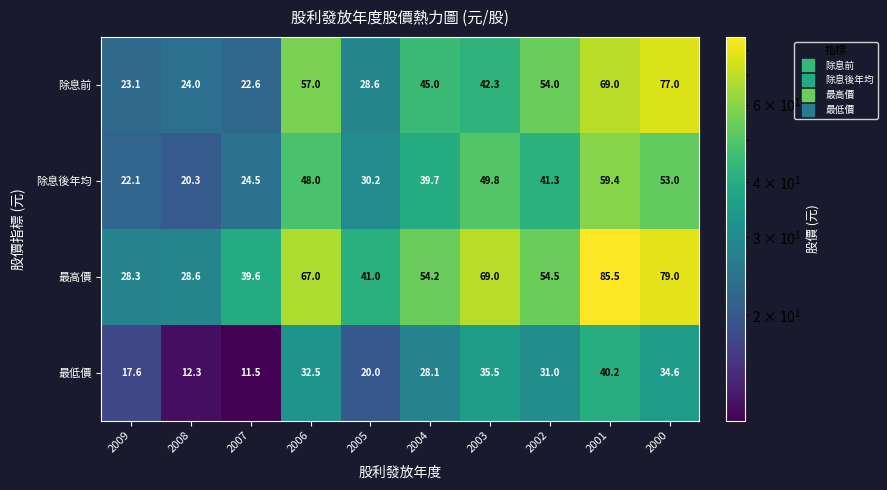

True or false: 最高價 has a value of 26.2 at 2003.

False